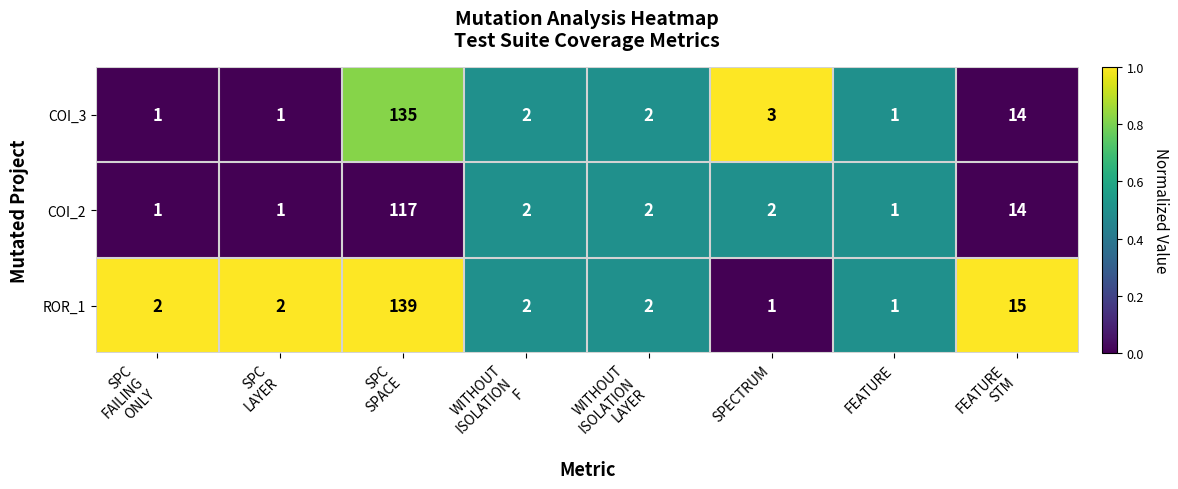

Reading left to right, extract all data points from this chart.

COI_3: 1	1	135	2	2	3	1	14
COI_2: 1	1	117	2	2	2	1	14
ROR_1: 2	2	139	2	2	1	1	15